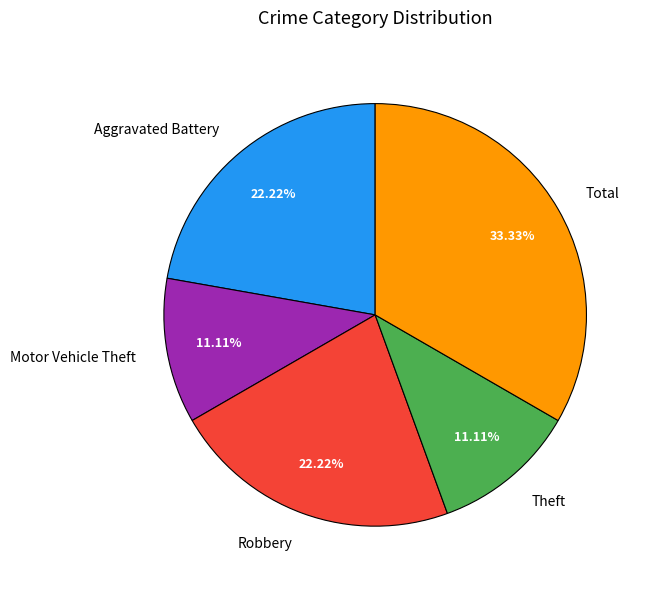

Does any single category account for the majority?

No